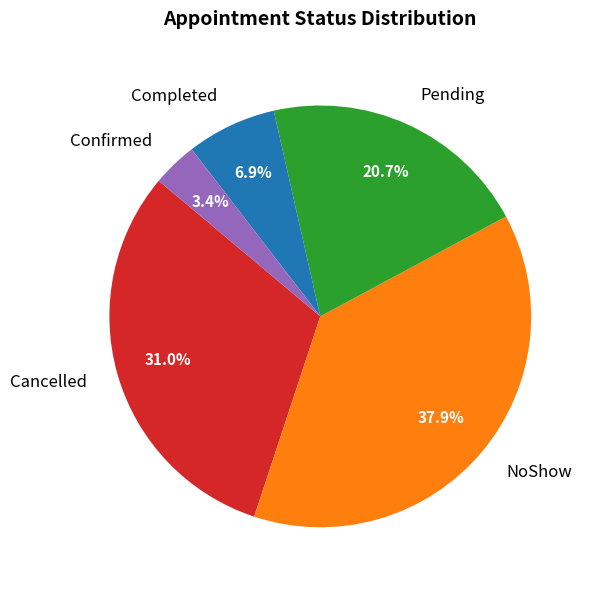

Does Completed represent more than half of the total?

No